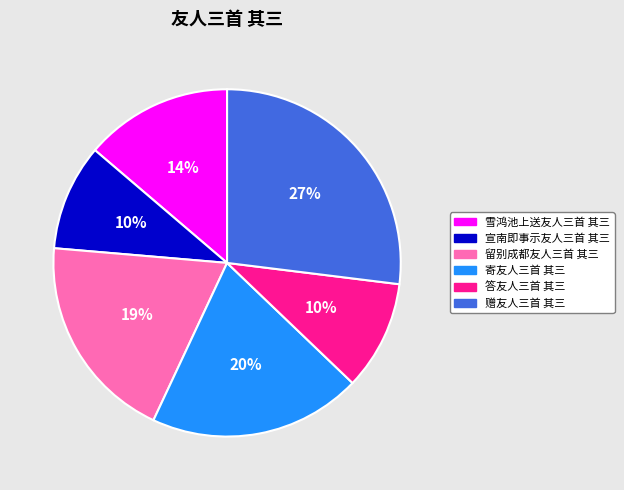

To the nearest percent, what percentage of the pie is 雪鸿池上送友人三首 其三?

14%